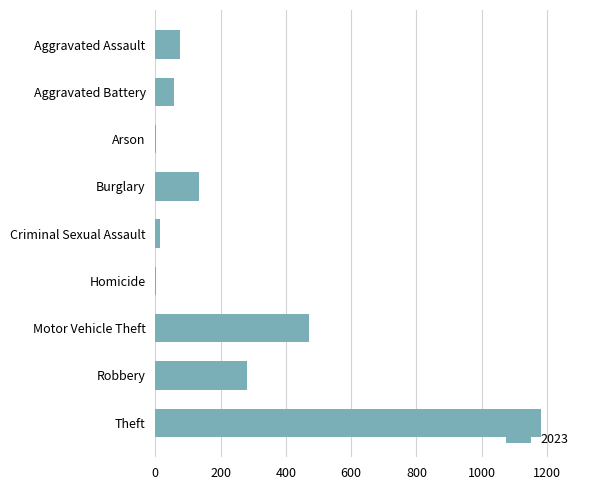

Is it true that the value at Homicide is 3?

True